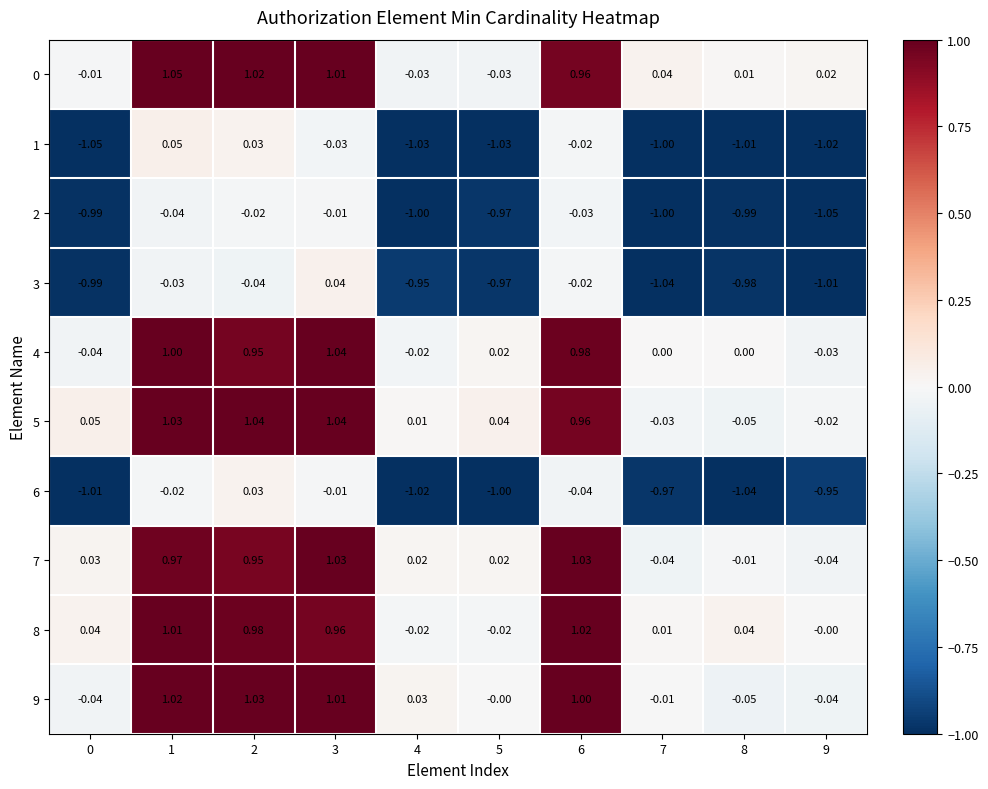

Is the value of 6 at 0 greater than the value of 3 at 2?

No